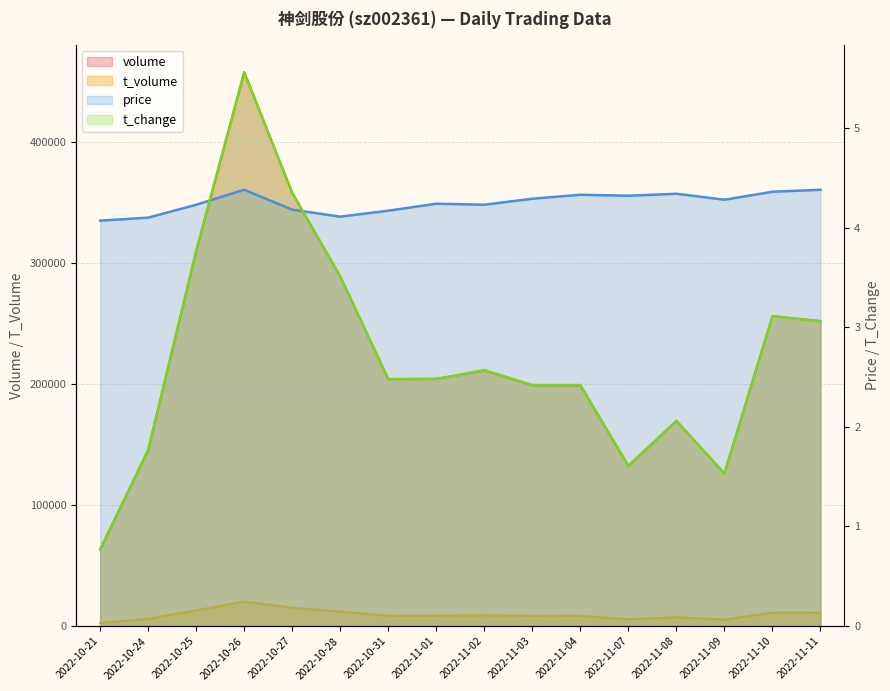

At which label does volume first exceed 204482?

2022-10-25